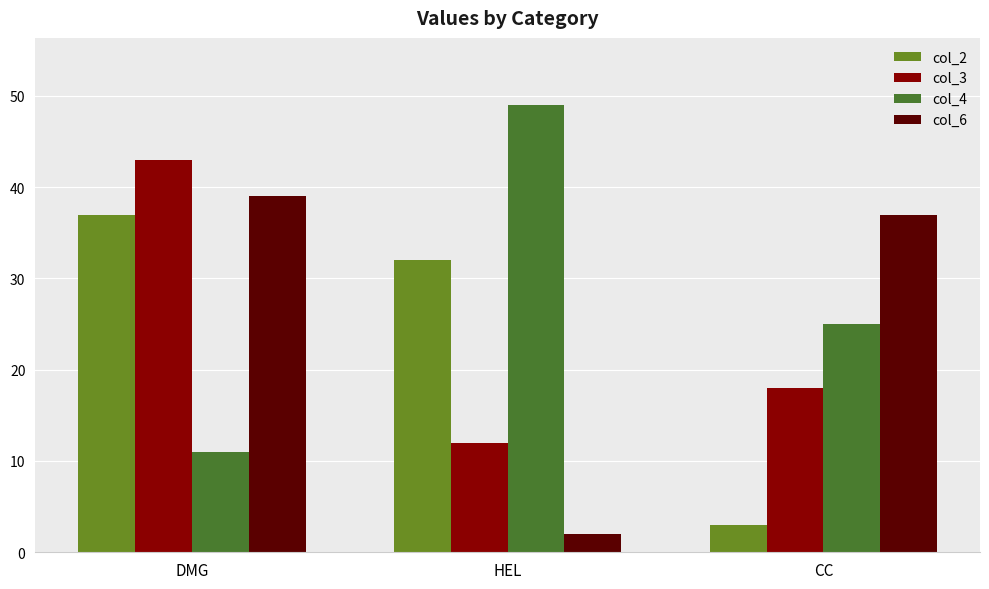

Rank the series by their maximum value, from highest to lowest.

col_4, col_3, col_6, col_2